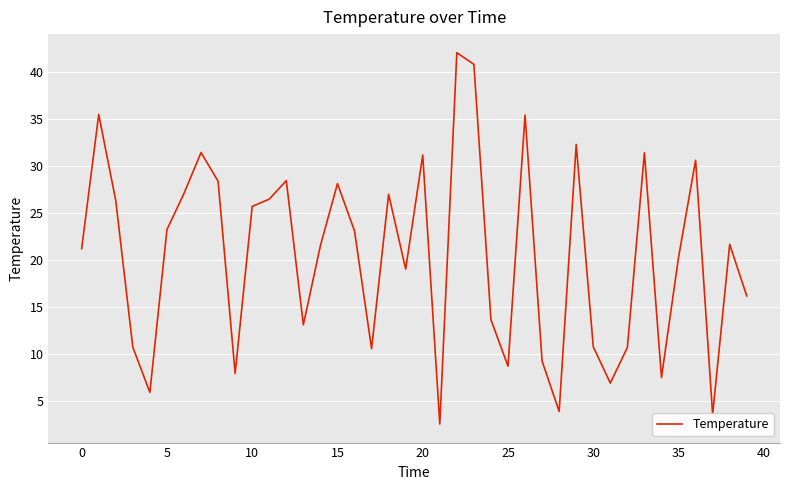

What is the difference between the maximum and minimum values?

39.5